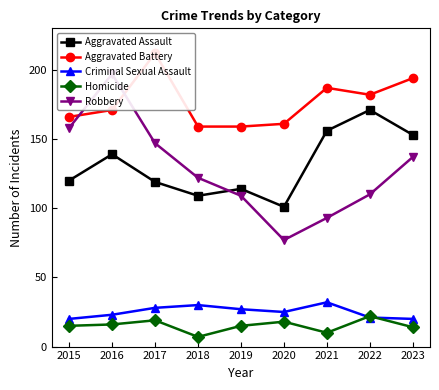

In Aggravated Battery, how many points are higher than both neighbors (excluding endpoints)?

2